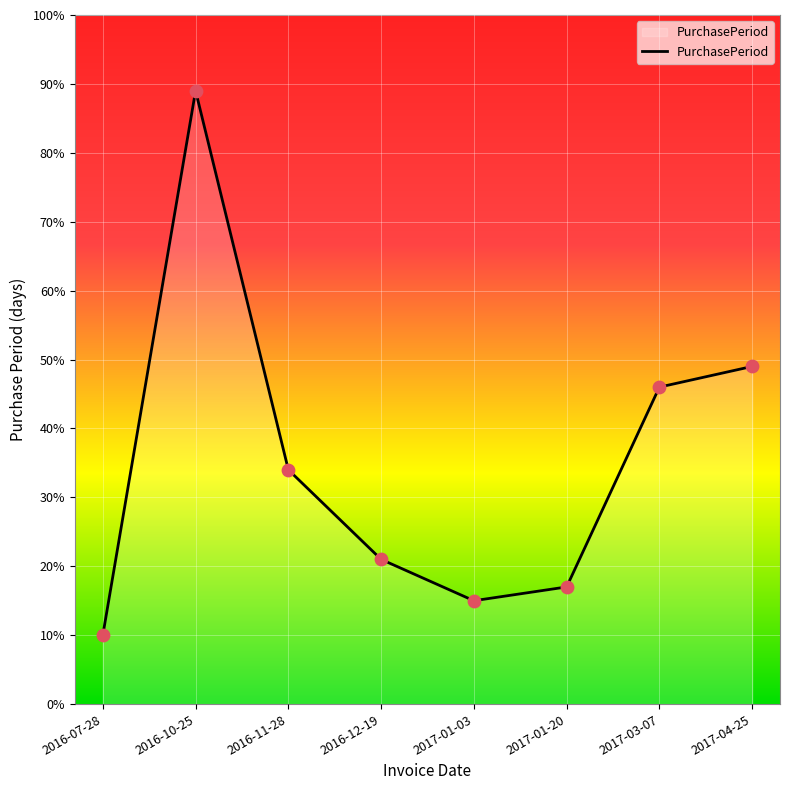

Between 2016-11-28 and 2017-01-03, which is larger?

2016-11-28